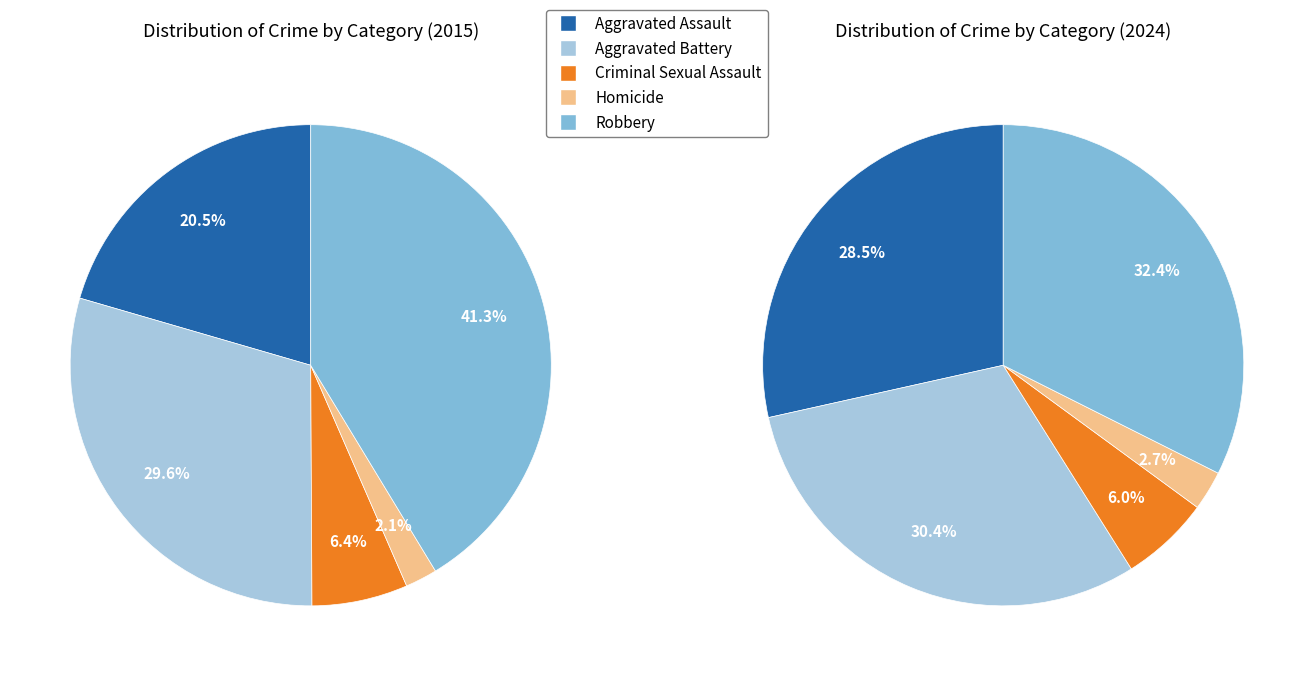

What percentage is the values_2024 slice, to the nearest percent?

30%